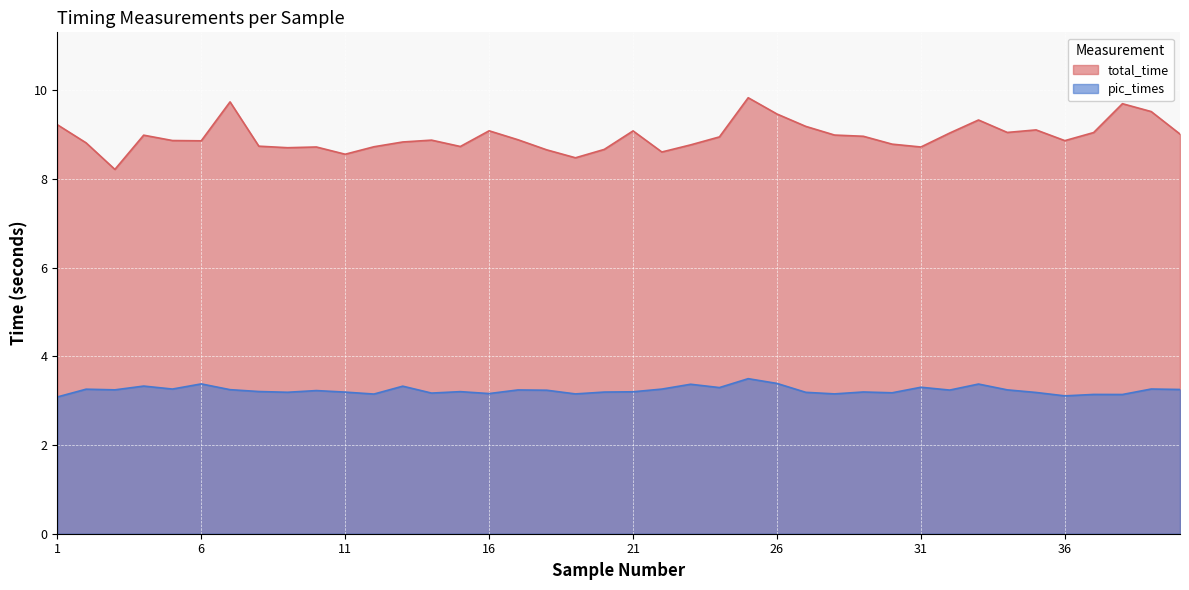

How many interior local valleys does the pic_times series have?

13